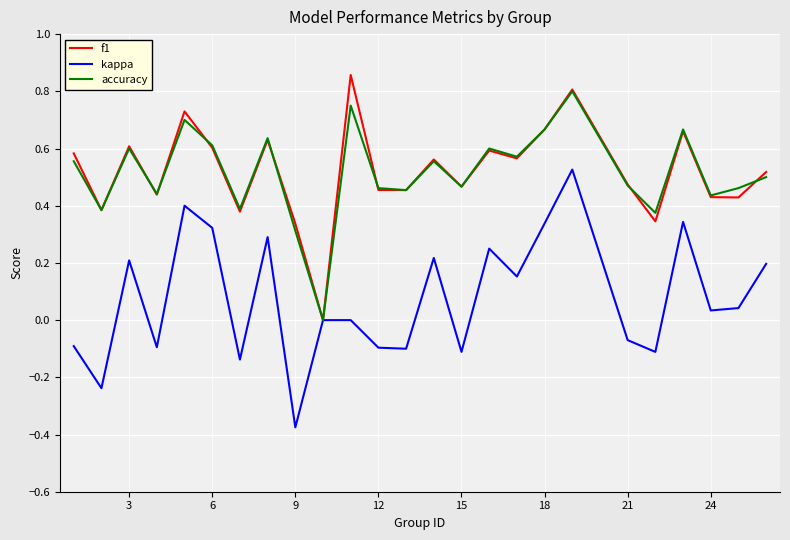

True or false: kappa and f1 intersect in this chart.

False